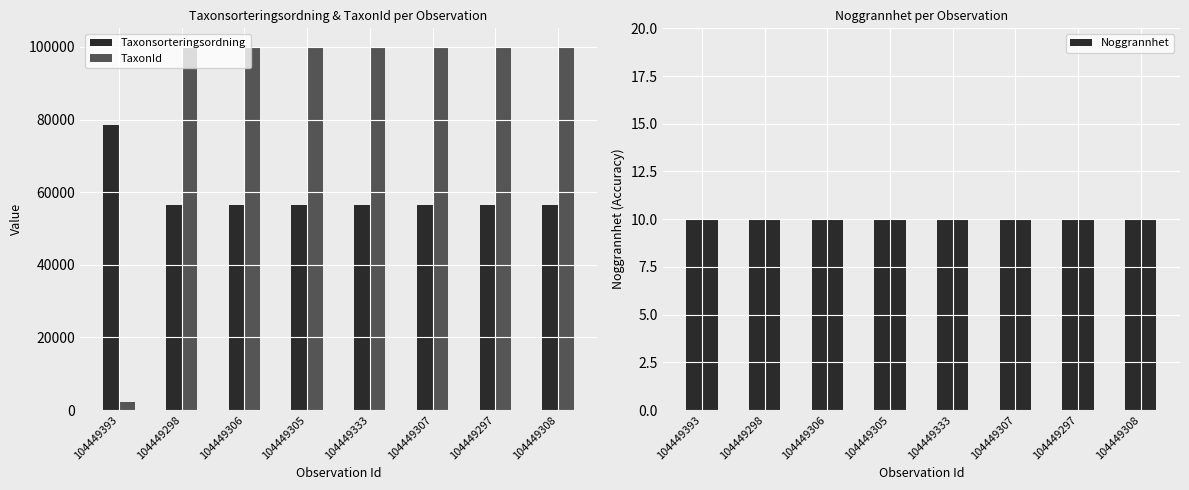

What is the label of the 3rd bar from the right?

104449307